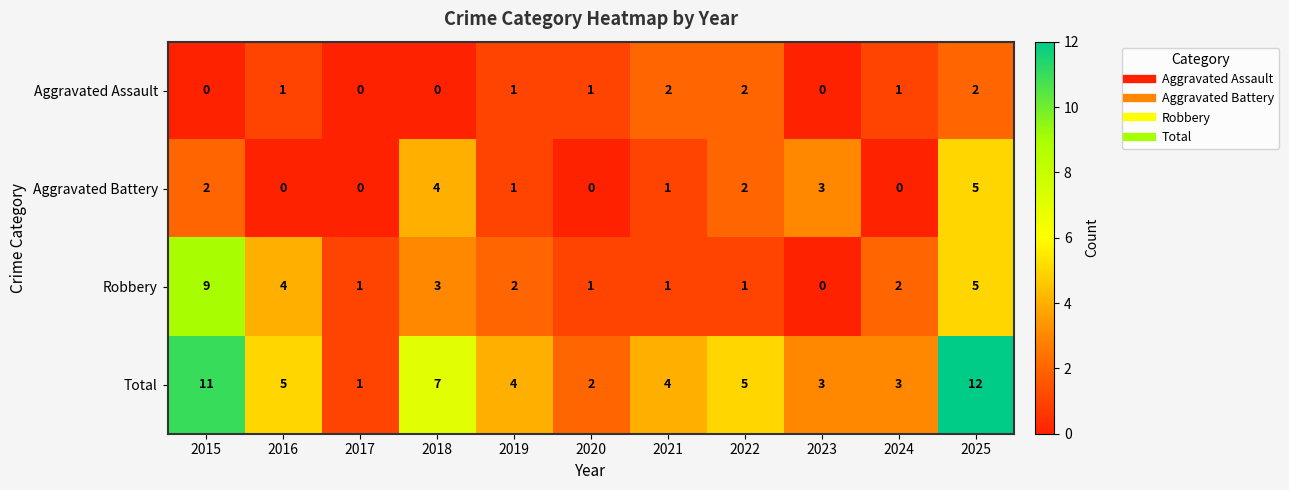

List the series in order of their overall mean, lowest first.

Aggravated Assault, Aggravated Battery, Robbery, Total